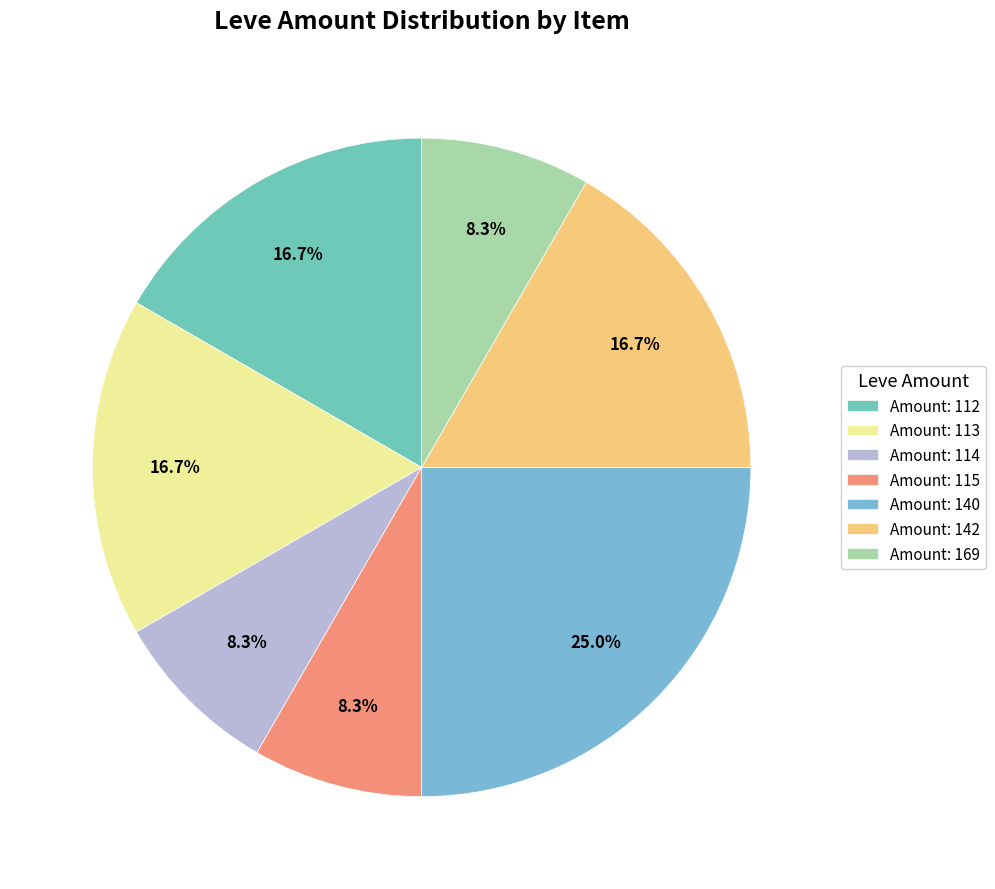

How many slices are in this pie chart?

7